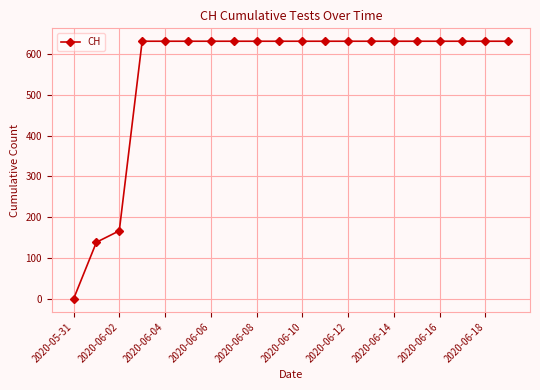

What is the value of the 8th point from the left?

631